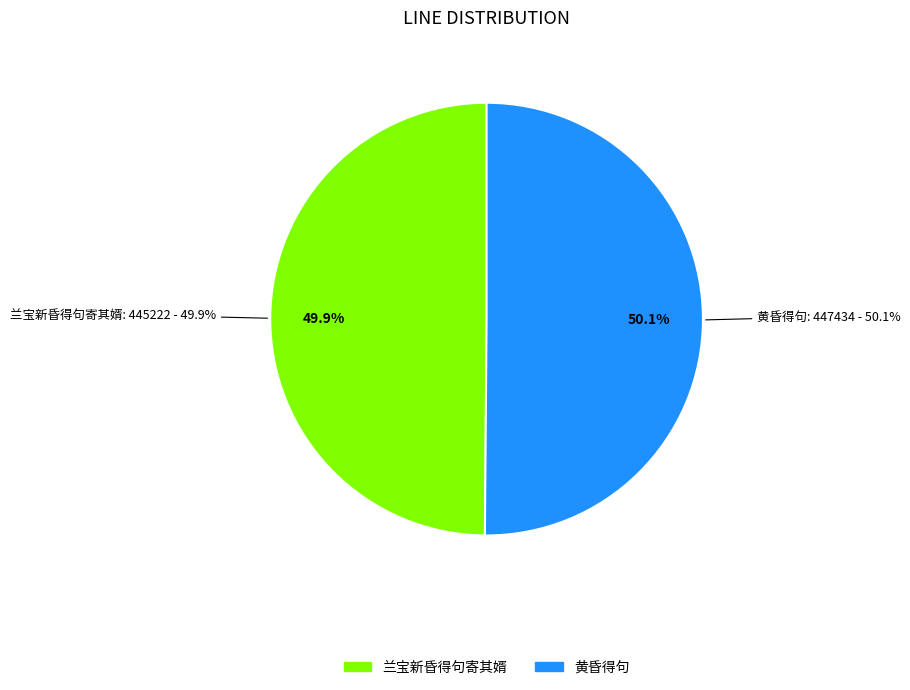

What is the change in value from 兰宝新昏得句寄其婿 to 黄昏得句?

+2212